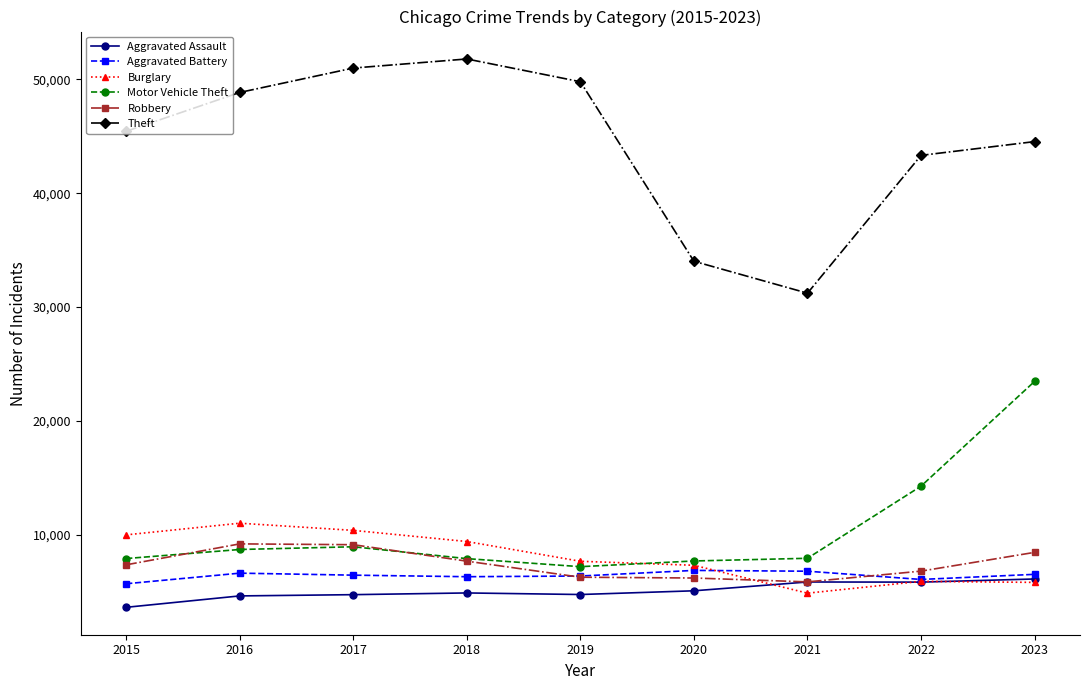

The Burglary series shows 7653 at 2019. True or false?

True